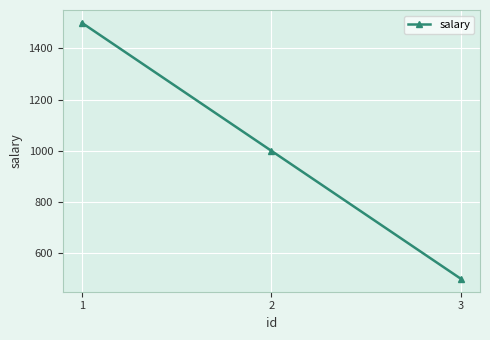

Count the values in the range 500 to 1500.

3